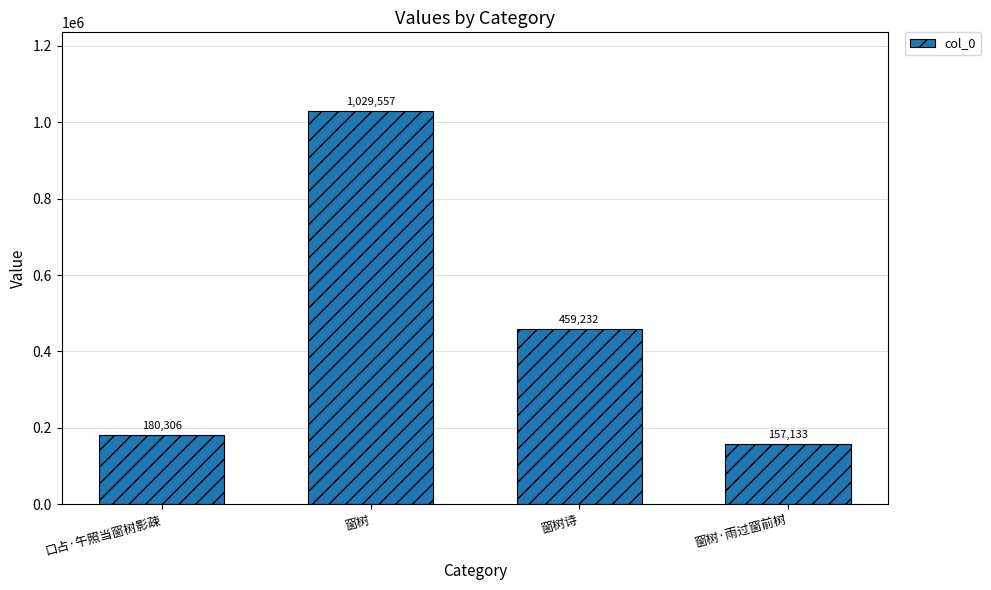

The chart shows a value of 123632 at 窗树诗. True or false?

False